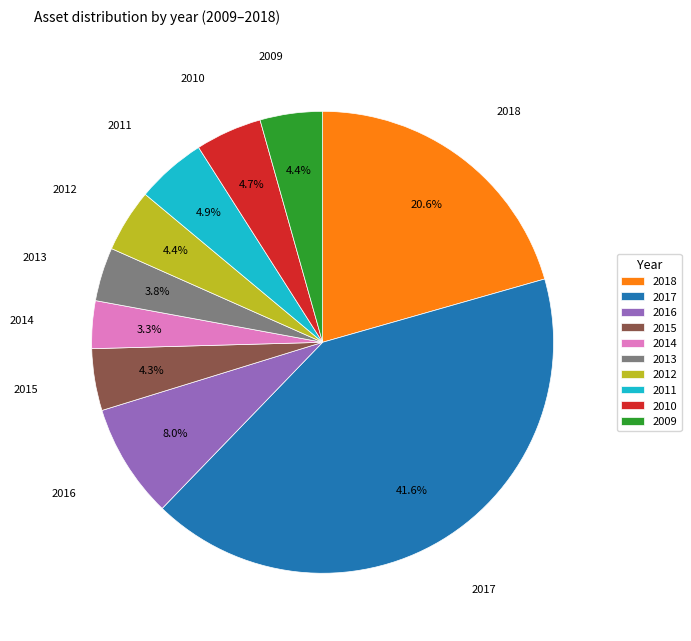

Combined, do 2012 and 2010 account for over 50%?

No